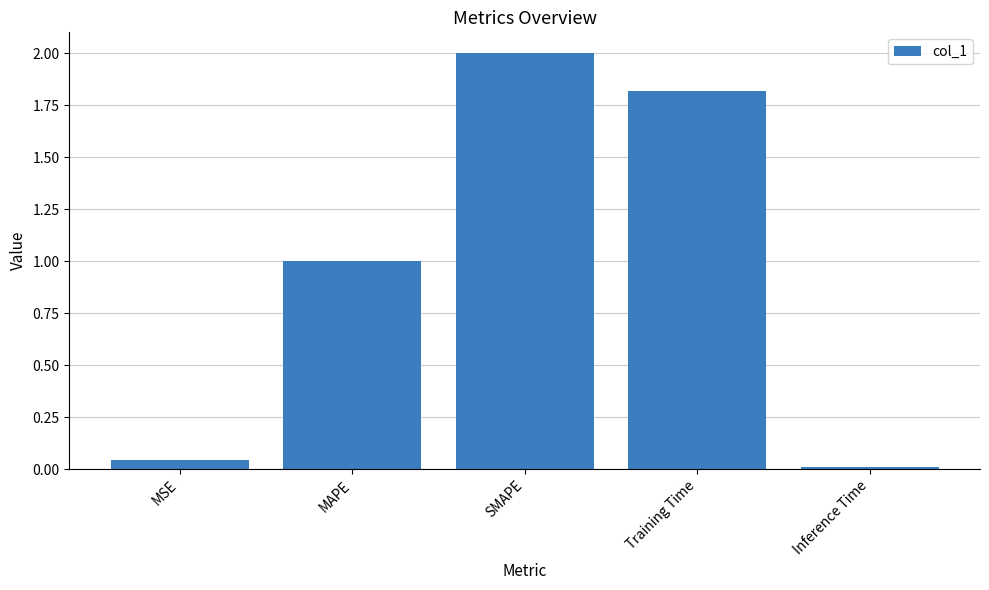

The chart shows a value of 0.6 at MAPE. True or false?

False